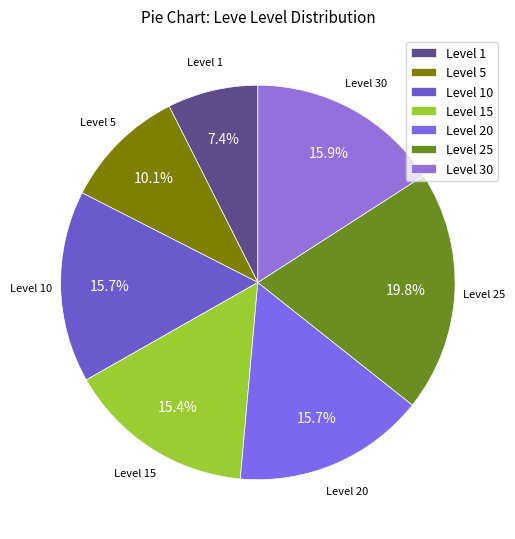

What percentage is NOT represented by Level 10?

84.3%